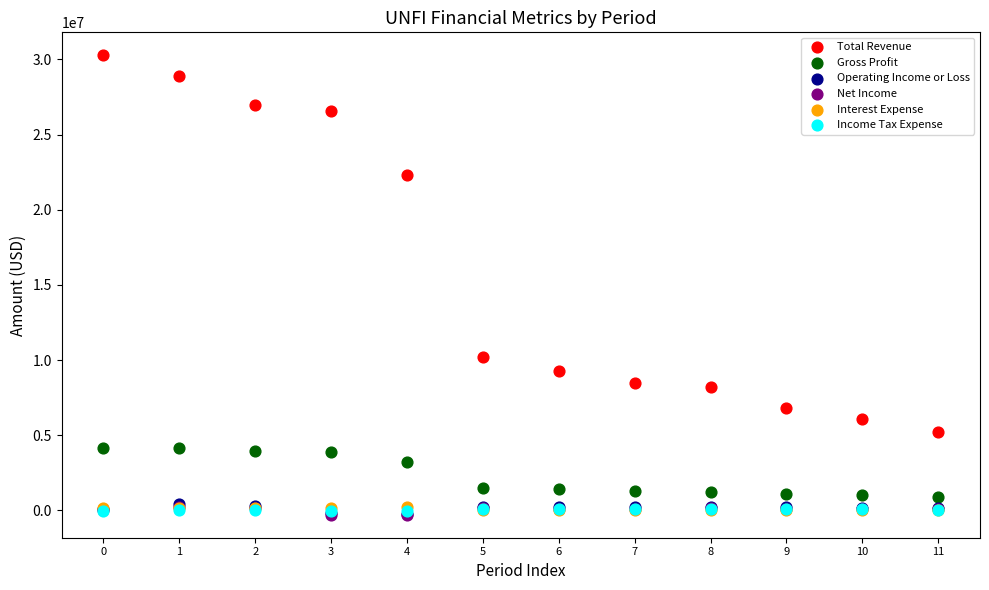

Which series contains the highest Y value?

Total Revenue